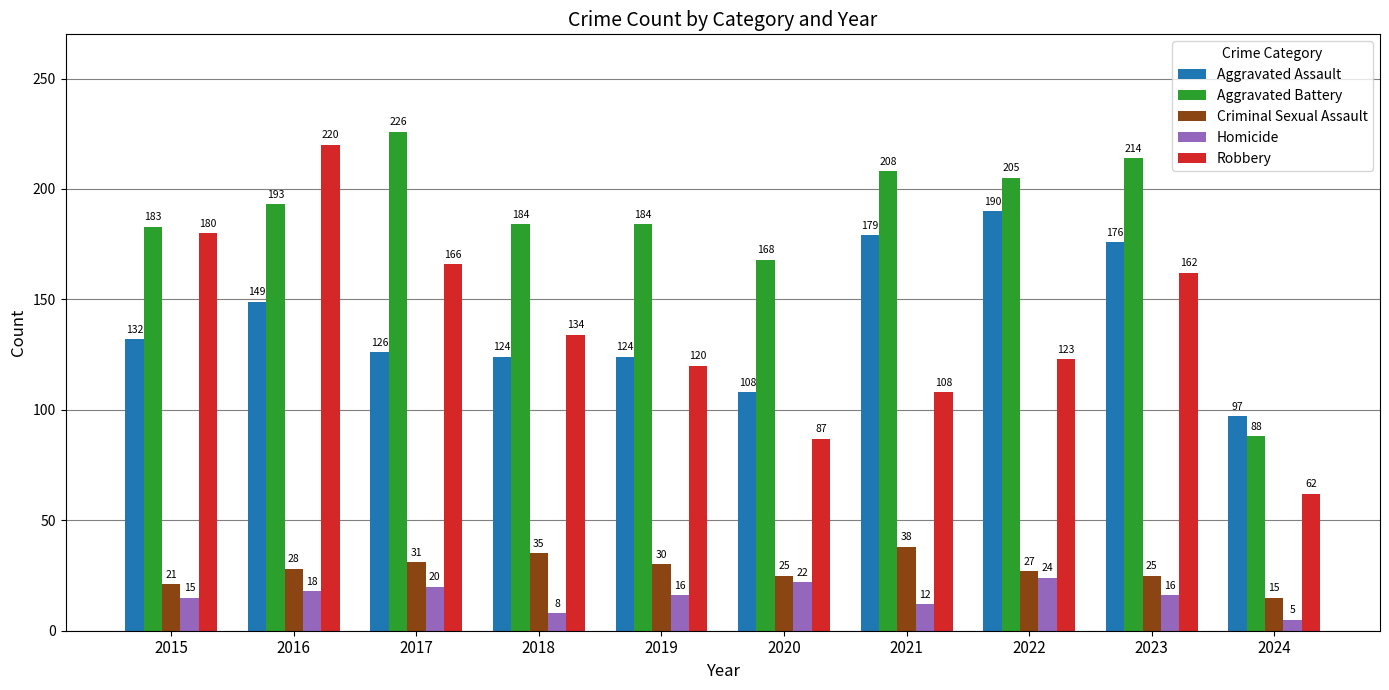

Rank the series by their maximum value, from lowest to highest.

Homicide, Criminal Sexual Assault, Aggravated Assault, Robbery, Aggravated Battery